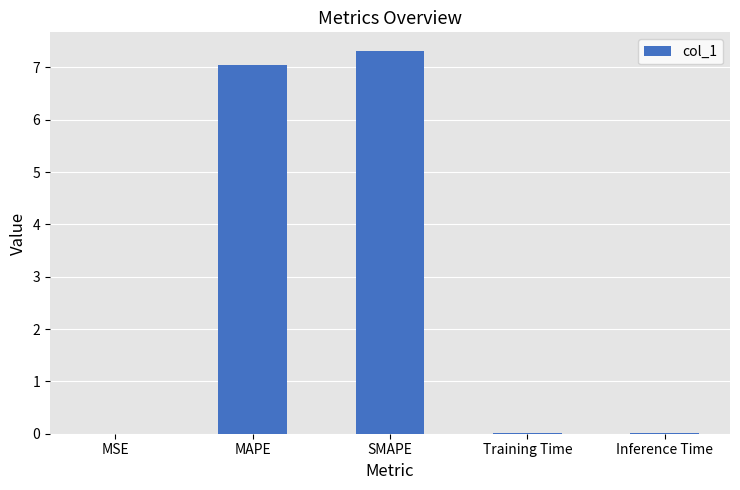

What is the sum of all values?

14.4